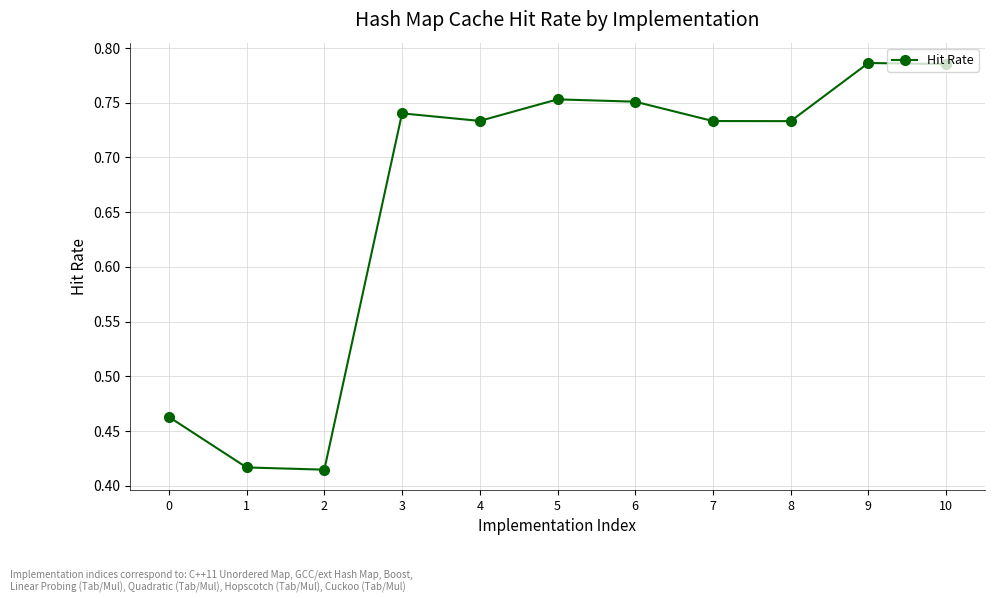

What is the sum of the values at 1 and 9?

1.2